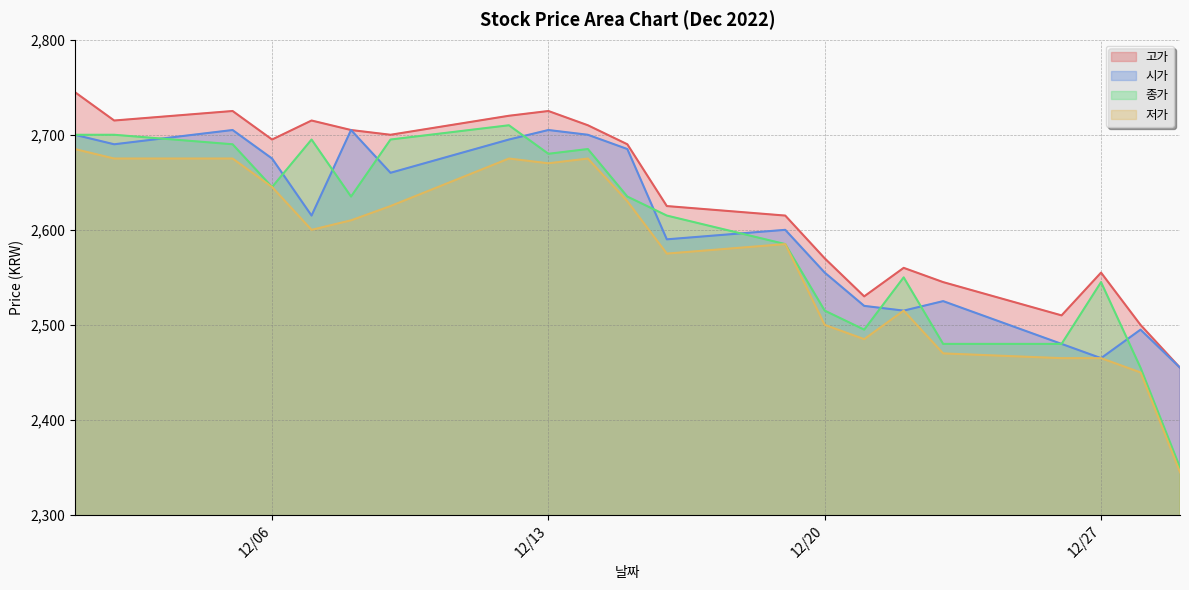

True or false: 고가 and 저가 intersect in this chart.

False